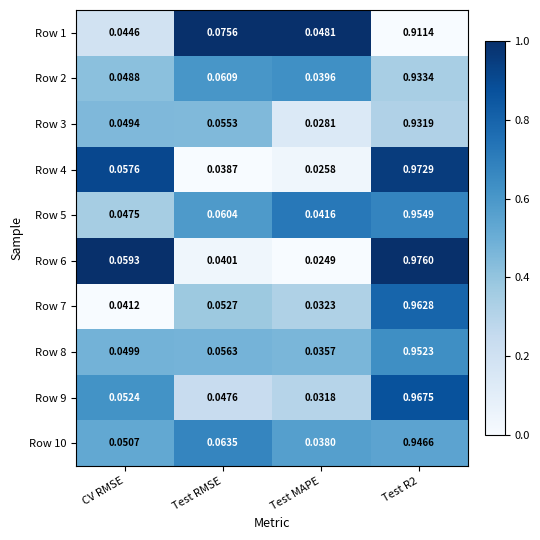

Rank the series at Test MAPE from lowest to highest value.

Row 6, Row 4, Row 3, Row 9, Row 7, Row 8, Row 10, Row 2, Row 5, Row 1